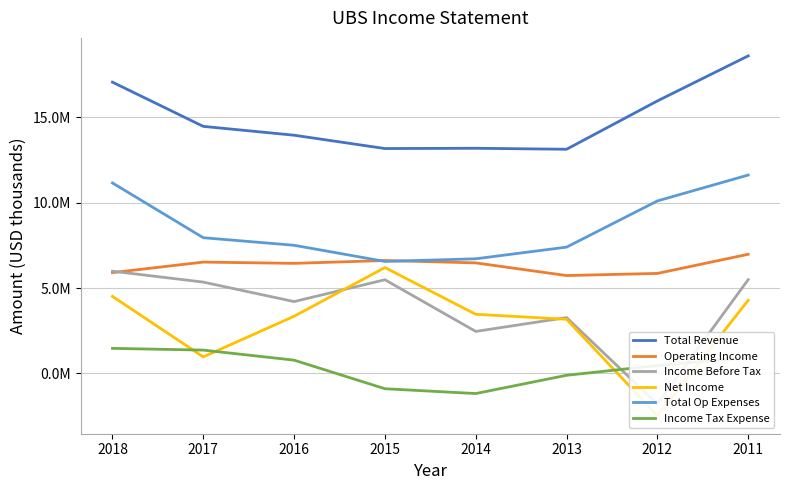

What is the lowest value of the Total Revenue series?

13136000